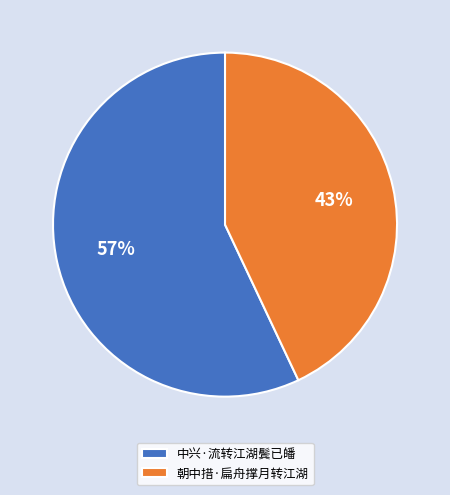

Approximately how many times larger is the value at 中兴·流转江湖鬓已皤 compared to 朝中措·扁舟撑月转江湖?

1.3